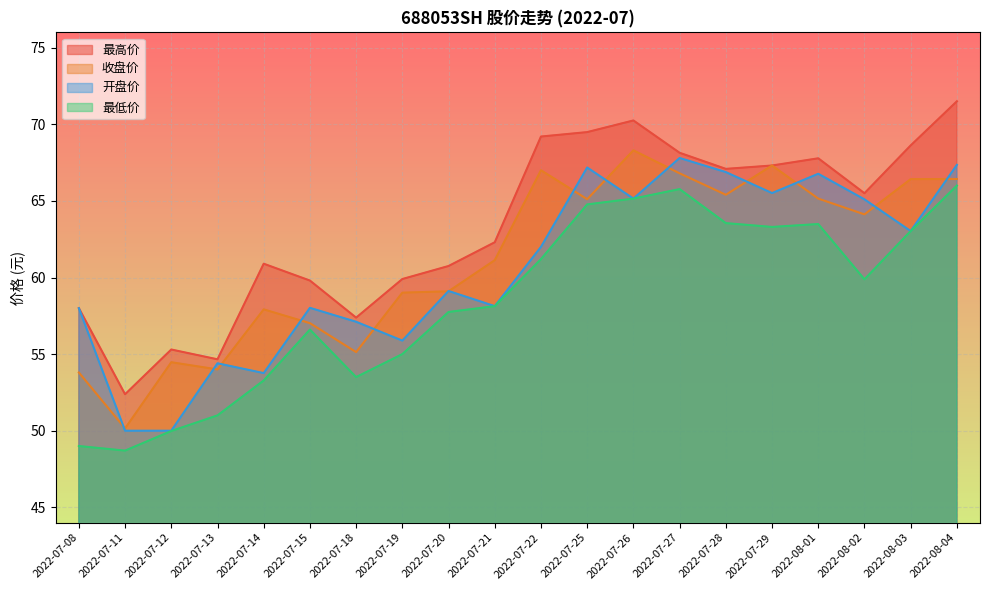

Reading left to right, list all the values displayed in this chart.

最高价: 2022-07-08=58.0	2022-07-11=52.4	2022-07-12=55.3	2022-07-13=54.7	2022-07-14=60.9	2022-07-15=59.8	2022-07-18=57.4	2022-07-19=59.9	2022-07-20=60.8	2022-07-21=62.3	2022-07-22=69.2	2022-07-25=69.5	2022-07-26=70.2	2022-07-27=68.1	2022-07-28=67.1	2022-07-29=67.3	2022-08-01=67.8	2022-08-02=65.5	2022-08-03=68.6	2022-08-04=71.5
收盘价: 2022-07-08=53.8	2022-07-11=50.1	2022-07-12=54.5	2022-07-13=54.0	2022-07-14=57.9	2022-07-15=57.0	2022-07-18=55.1	2022-07-19=59.0	2022-07-20=59.1	2022-07-21=61.1	2022-07-22=67.0	2022-07-25=65.1	2022-07-26=68.3	2022-07-27=66.8	2022-07-28=65.4	2022-07-29=67.3	2022-08-01=65.2	2022-08-02=64.1	2022-08-03=66.4	2022-08-04=66.4
开盘价: 2022-07-08=58.0	2022-07-11=50.0	2022-07-12=50.0	2022-07-13=54.4	2022-07-14=53.8	2022-07-15=58.0	2022-07-18=57.1	2022-07-19=55.9	2022-07-20=59.1	2022-07-21=58.1	2022-07-22=62.0	2022-07-25=67.2	2022-07-26=65.2	2022-07-27=67.8	2022-07-28=66.9	2022-07-29=65.5	2022-08-01=66.8	2022-08-02=65.1	2022-08-03=63.0	2022-08-04=67.3
最低价: 2022-07-08=49.0	2022-07-11=48.7	2022-07-12=50.0	2022-07-13=51.0	2022-07-14=53.3	2022-07-15=56.6	2022-07-18=53.5	2022-07-19=55.0	2022-07-20=57.8	2022-07-21=58.1	2022-07-22=61.2	2022-07-25=64.8	2022-07-26=65.2	2022-07-27=65.8	2022-07-28=63.5	2022-07-29=63.3	2022-08-01=63.5	2022-08-02=59.9	2022-08-03=63.0	2022-08-04=66.0